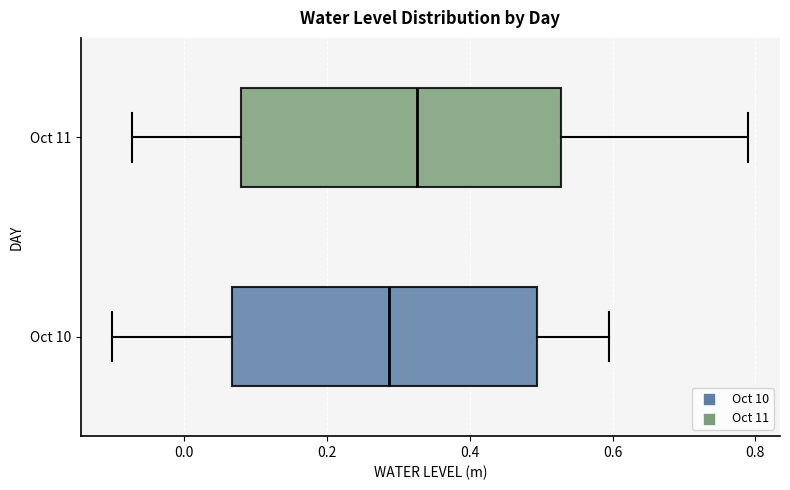

Reading bottom to top, read every box against the x-axis: the position of its median line, the range the box covers, and the ends of its whiskers. The values are not printed on the chart, so give them approximately, as read against the axis.

Oct 10: median 0.28, box 0.06 to 0.50, whiskers -0.10 to 0.60
Oct 11: median 0.32, box 0.08 to 0.52, whiskers -0.08 to 0.78